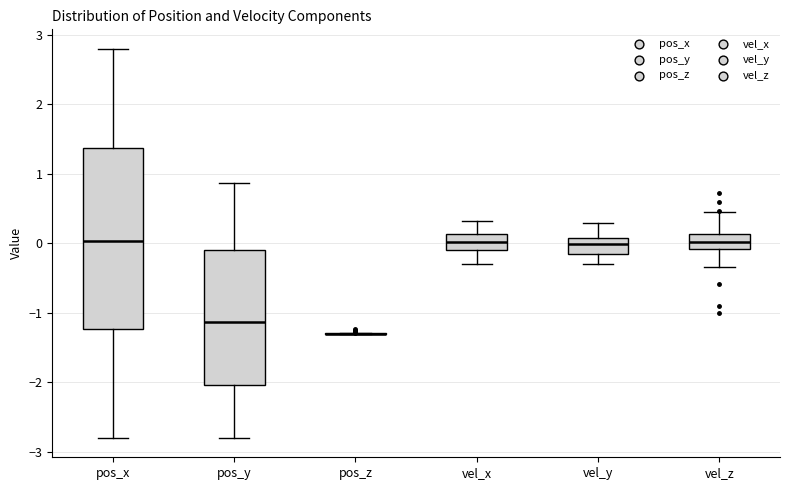

Reading left to right, read every box against the y-axis: the position of its median line, the range the box covers, and the ends of its whiskers. The values are not printed on the chart, so give them approximately, as read against the axis.

pos_x: median 0.0, box -1.2 to 1.4, whiskers -2.8 to 2.8
pos_y: median -1.1, box -2.0 to -0.1, whiskers -2.8 to 0.9
pos_z: box collapsed to a line at -1.3, whiskers -1.3 to -1.3
vel_x: median 0.0, box -0.1 to 0.1, whiskers -0.3 to 0.3
vel_y: median 0.0, box -0.2 to 0.1, whiskers -0.3 to 0.3
vel_z: median 0.0, box -0.1 to 0.1, whiskers -0.3 to 0.4